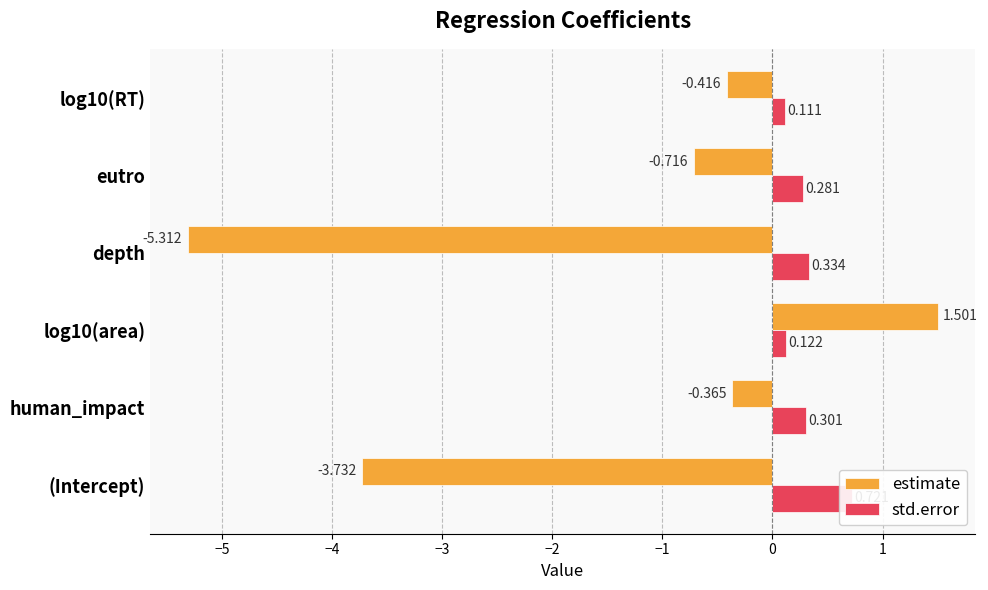

List the series in order of their overall mean, highest first.

std.error, estimate